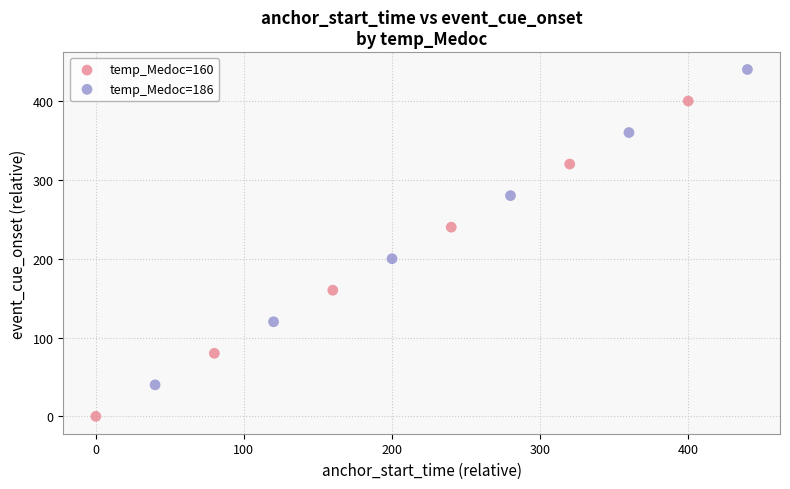

Which series reaches the minimum Y coordinate?

temp_Medoc=160